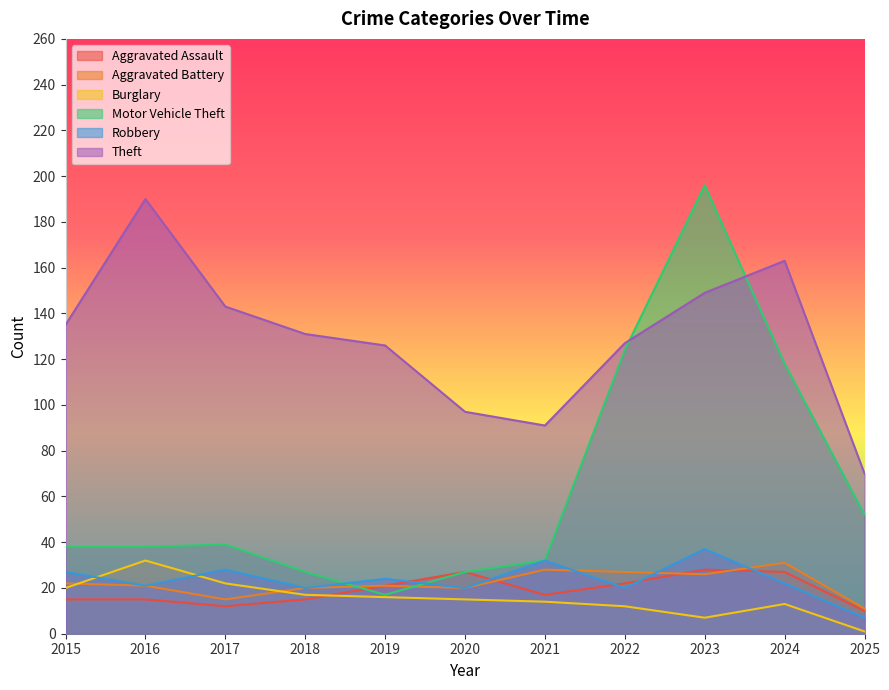

True or false: Aggravated Assault and Motor Vehicle Theft cross at least once.

True